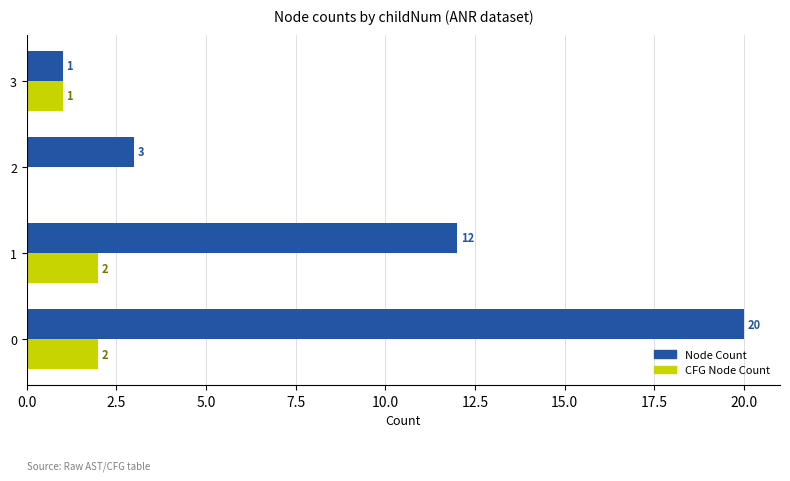

The value of Node Count at 1 is 8. True or false?

False